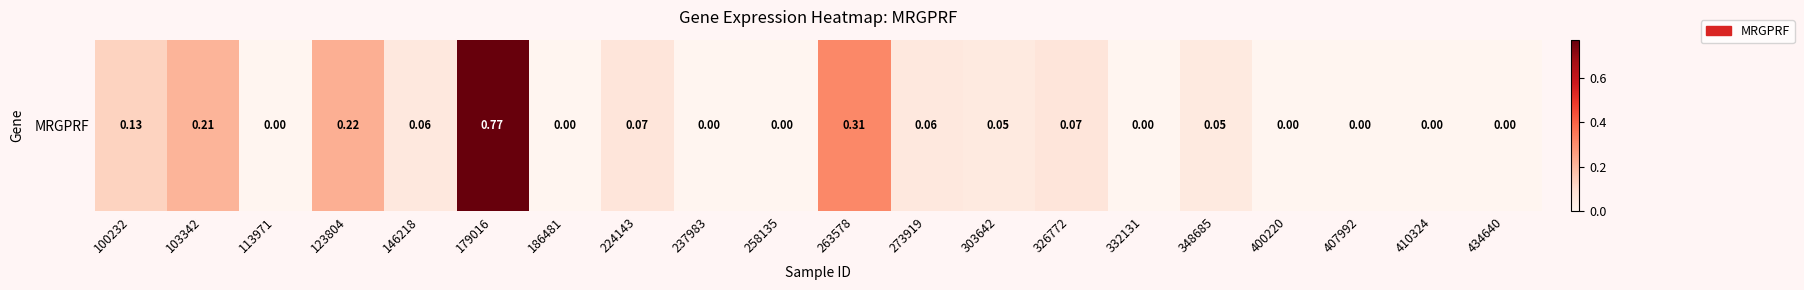

What is the approximate value at 273919?

0.1